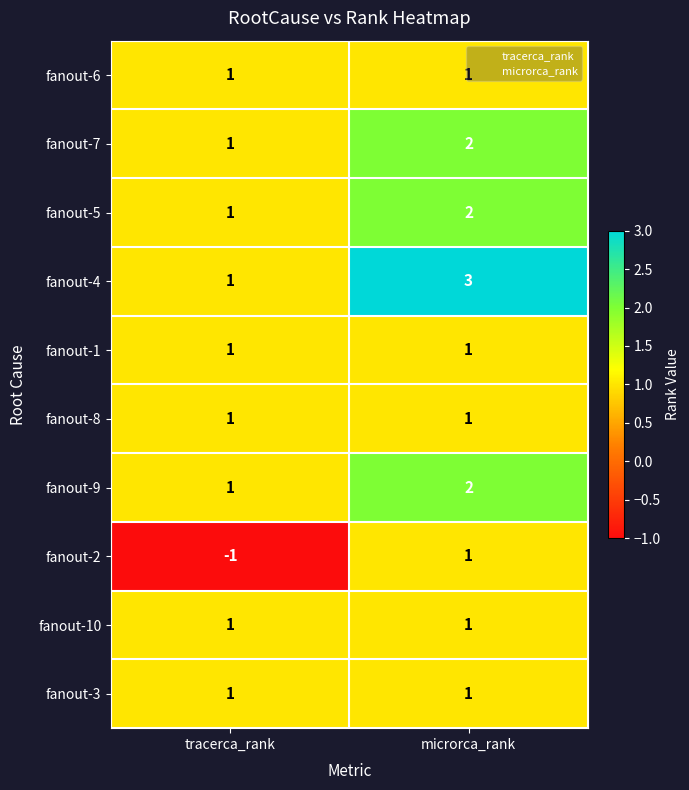

What is the greatest value displayed?

3